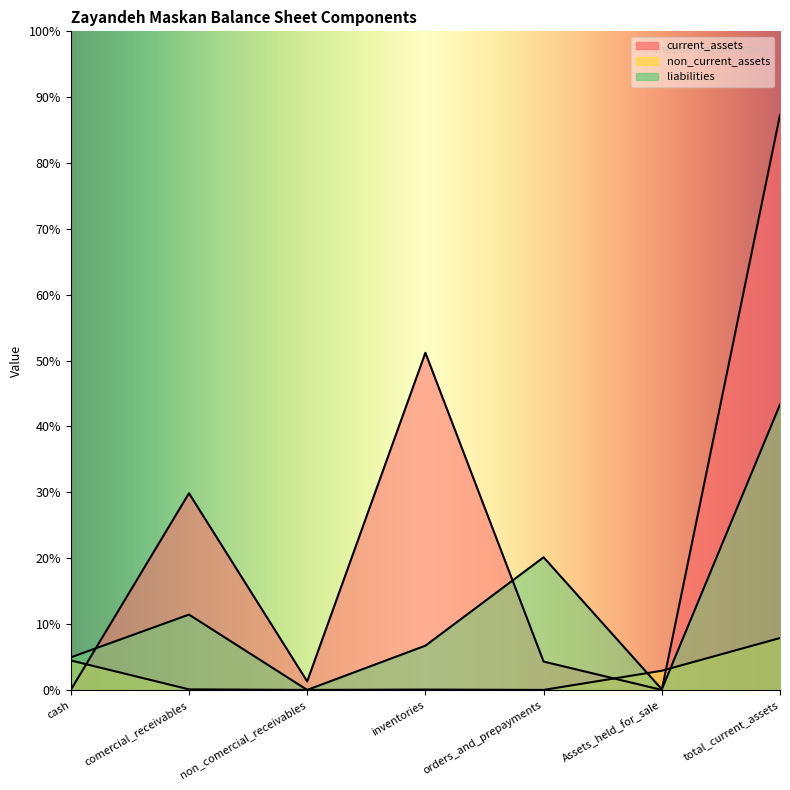

How many lines are shown in the chart?

3